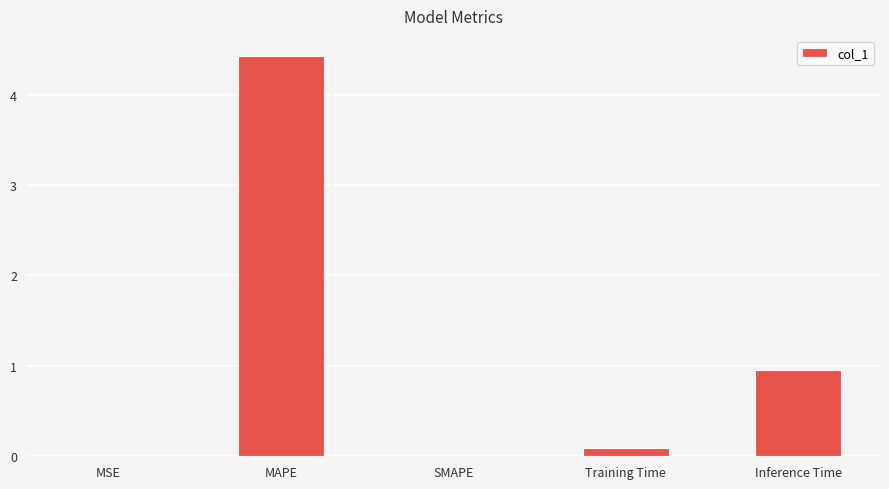

What is the greatest value displayed?

4.4